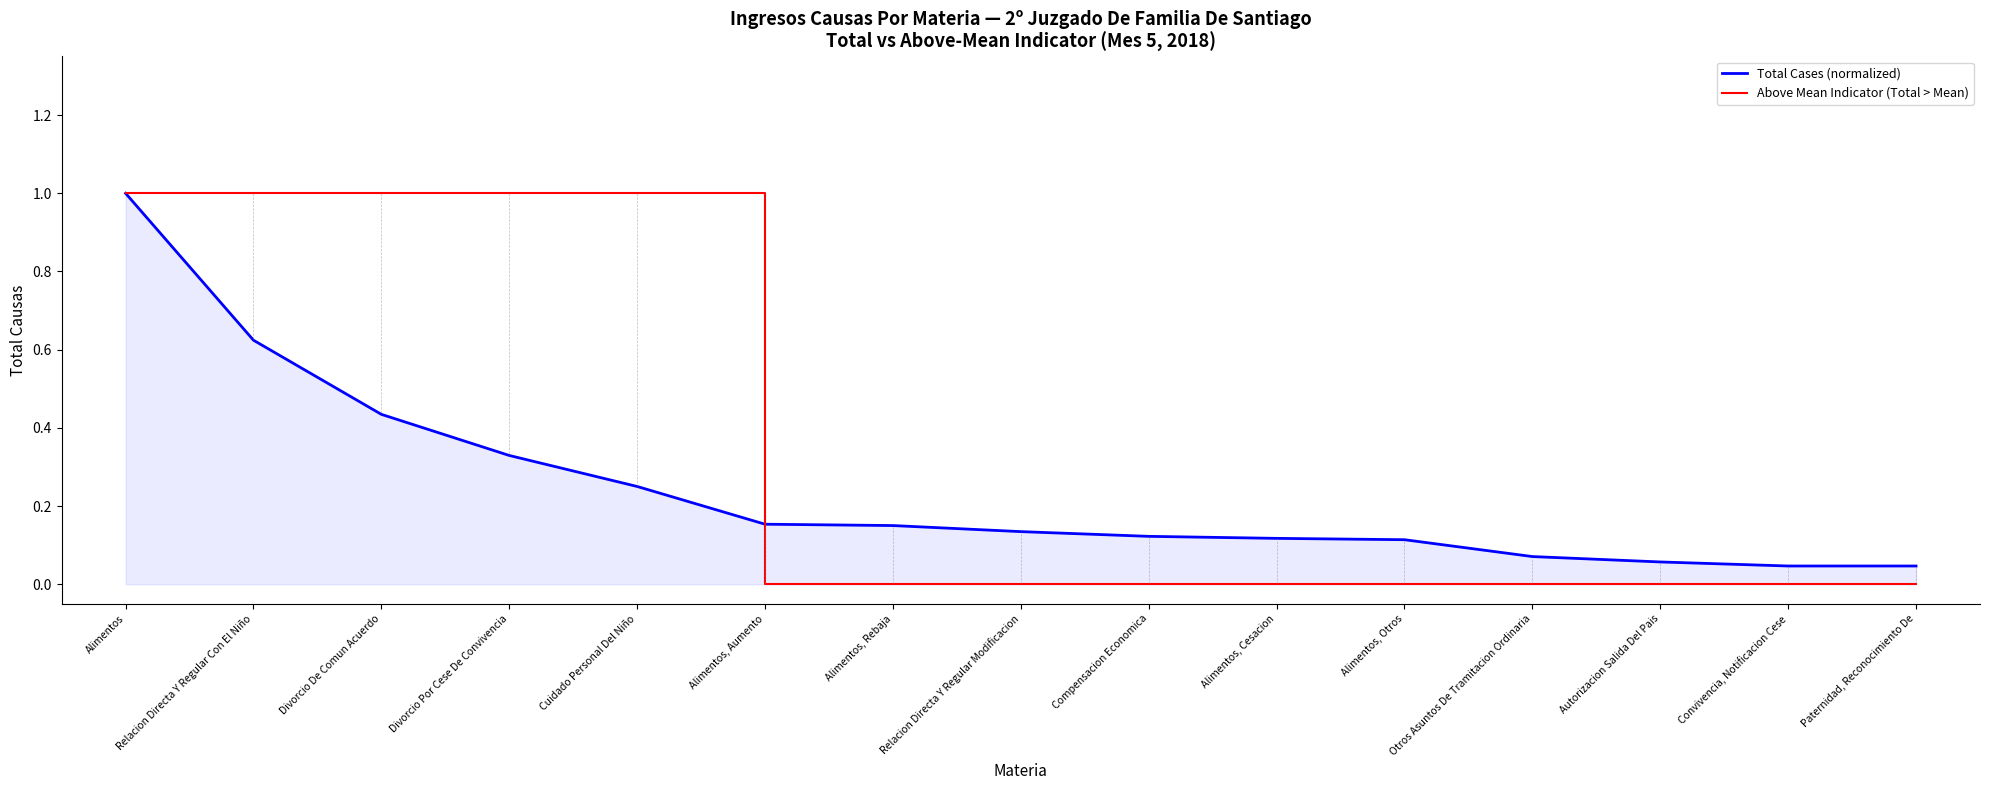

Count the Above Mean Indicator (Total > Mean) values in the range 0 to 1.

15